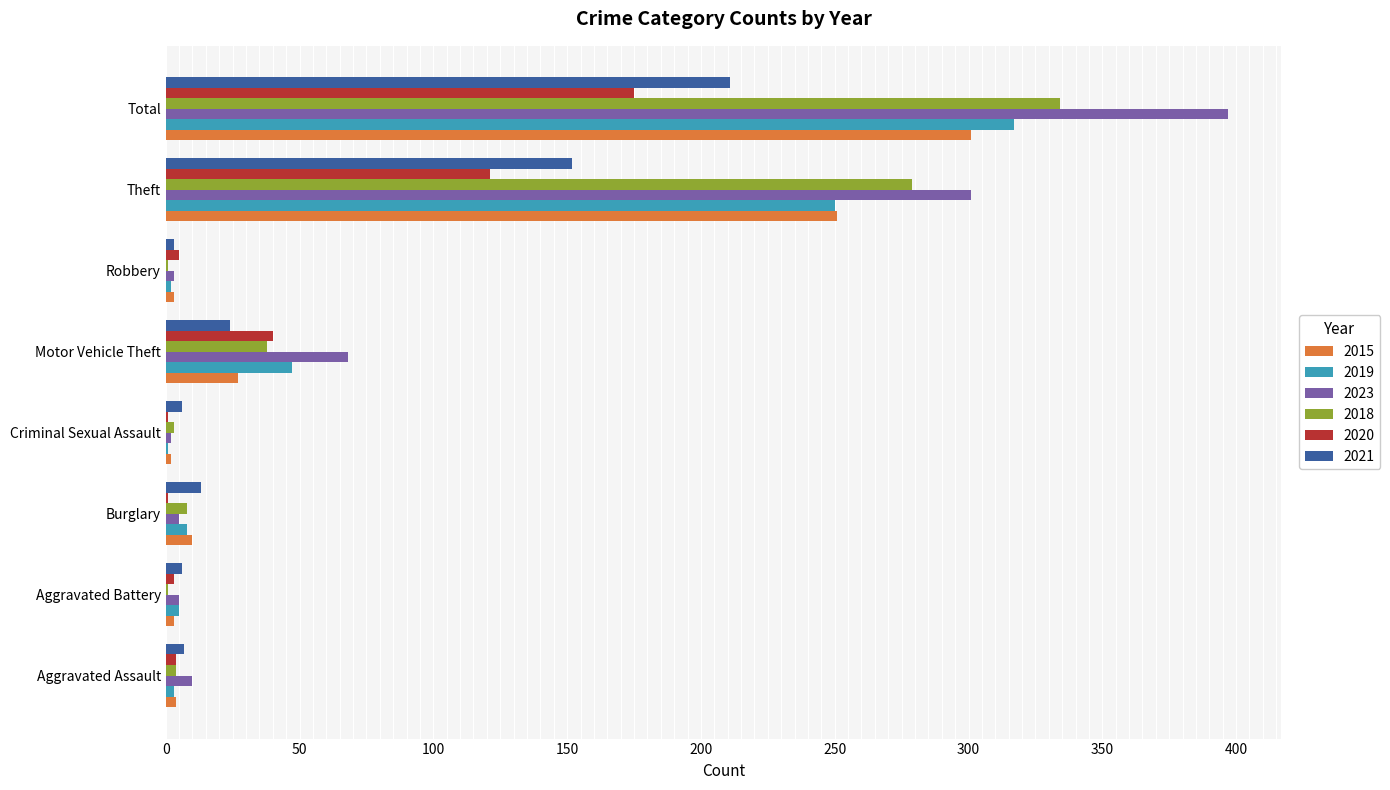

What is the maximum value shown in the chart?

397